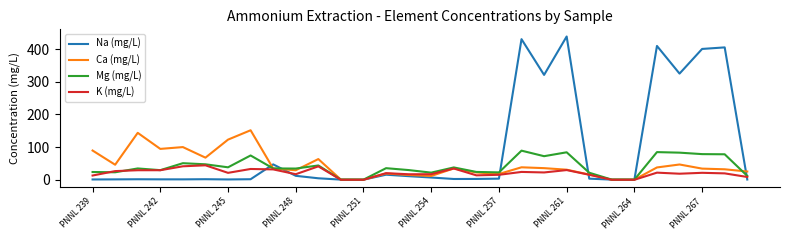

Which series has the largest range (max minus min)?

Na (mg/L)